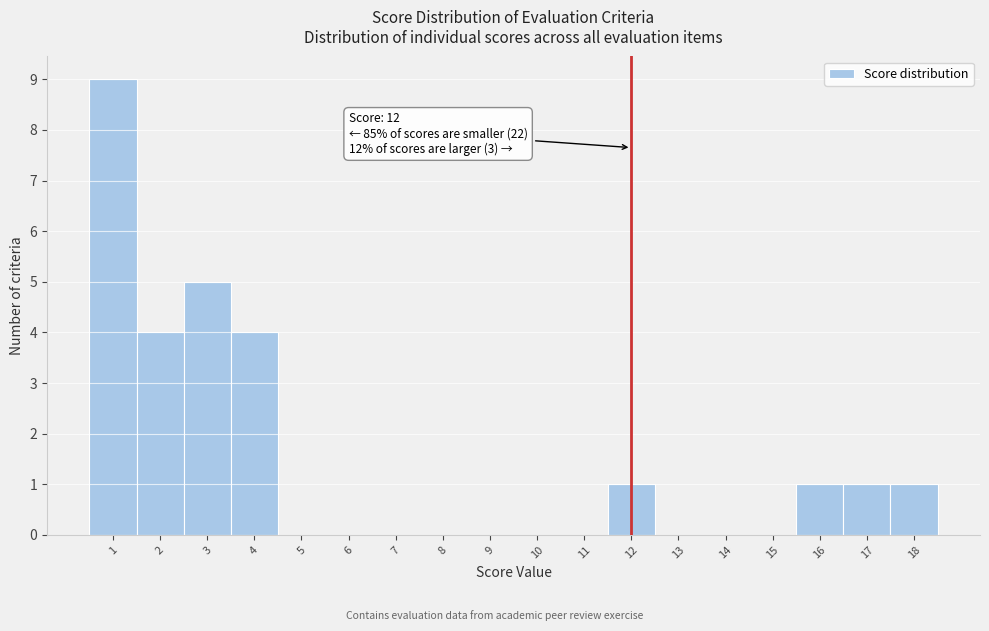

Which range on the x-axis has the tallest bar?

0.5 to 1.5